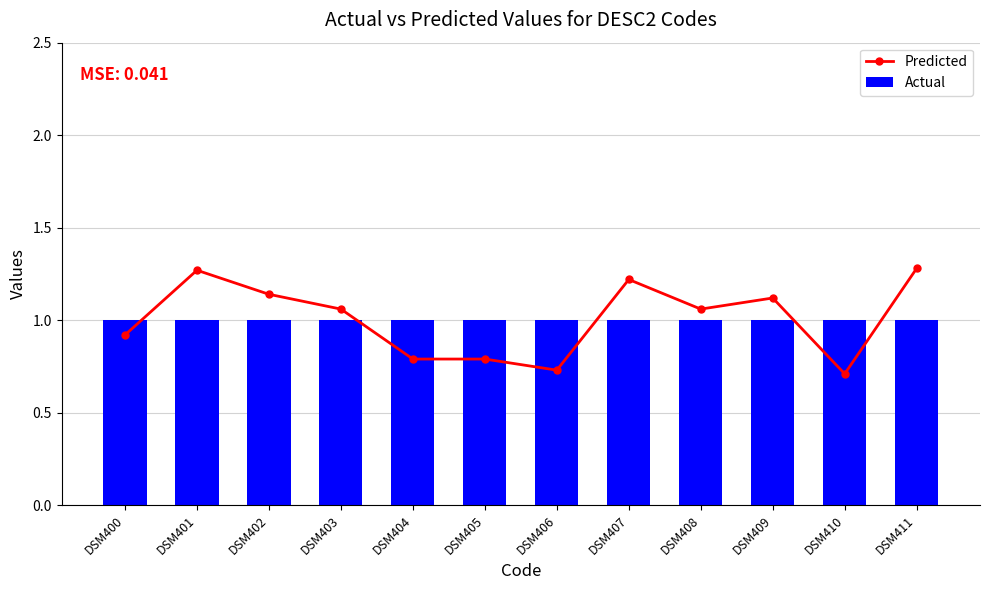

The Actual series shows 1.0 at DSM404. True or false?

True